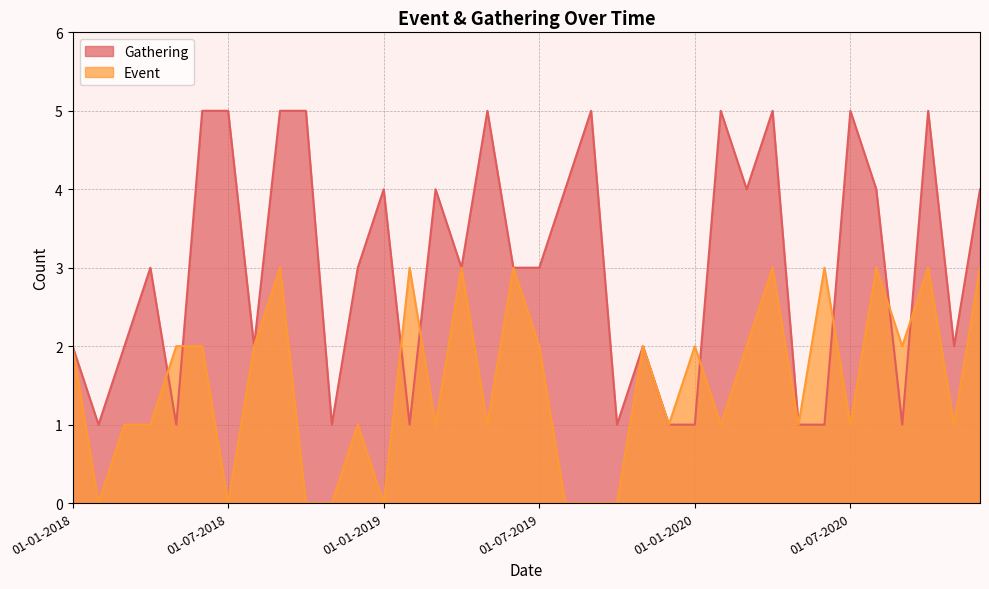

At which category does Gathering reach its first local valley?

01-02-2018